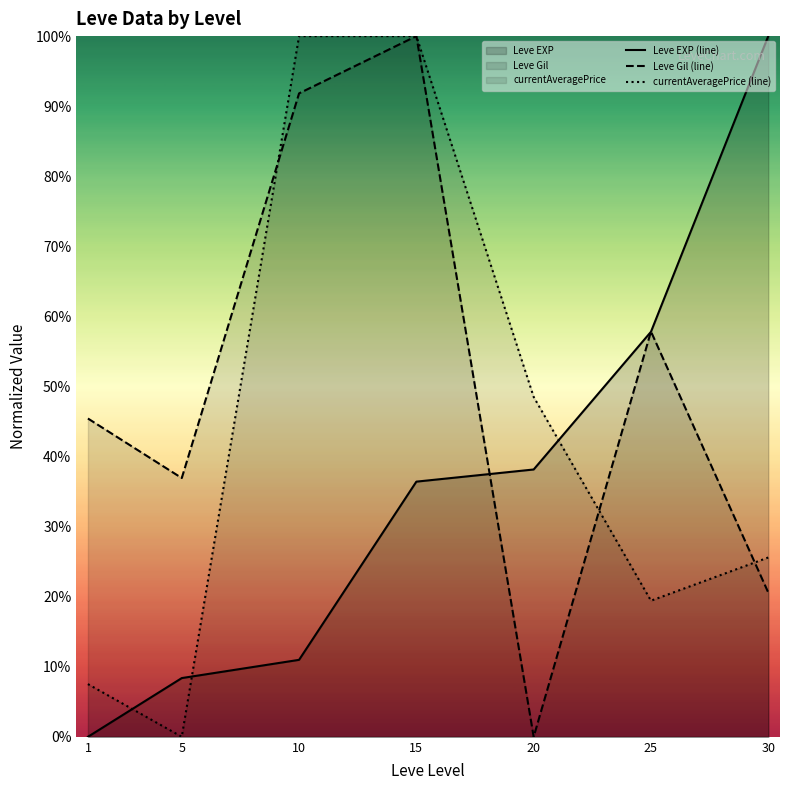

What value does the Leve Gil (line) series have at 25?

0.6